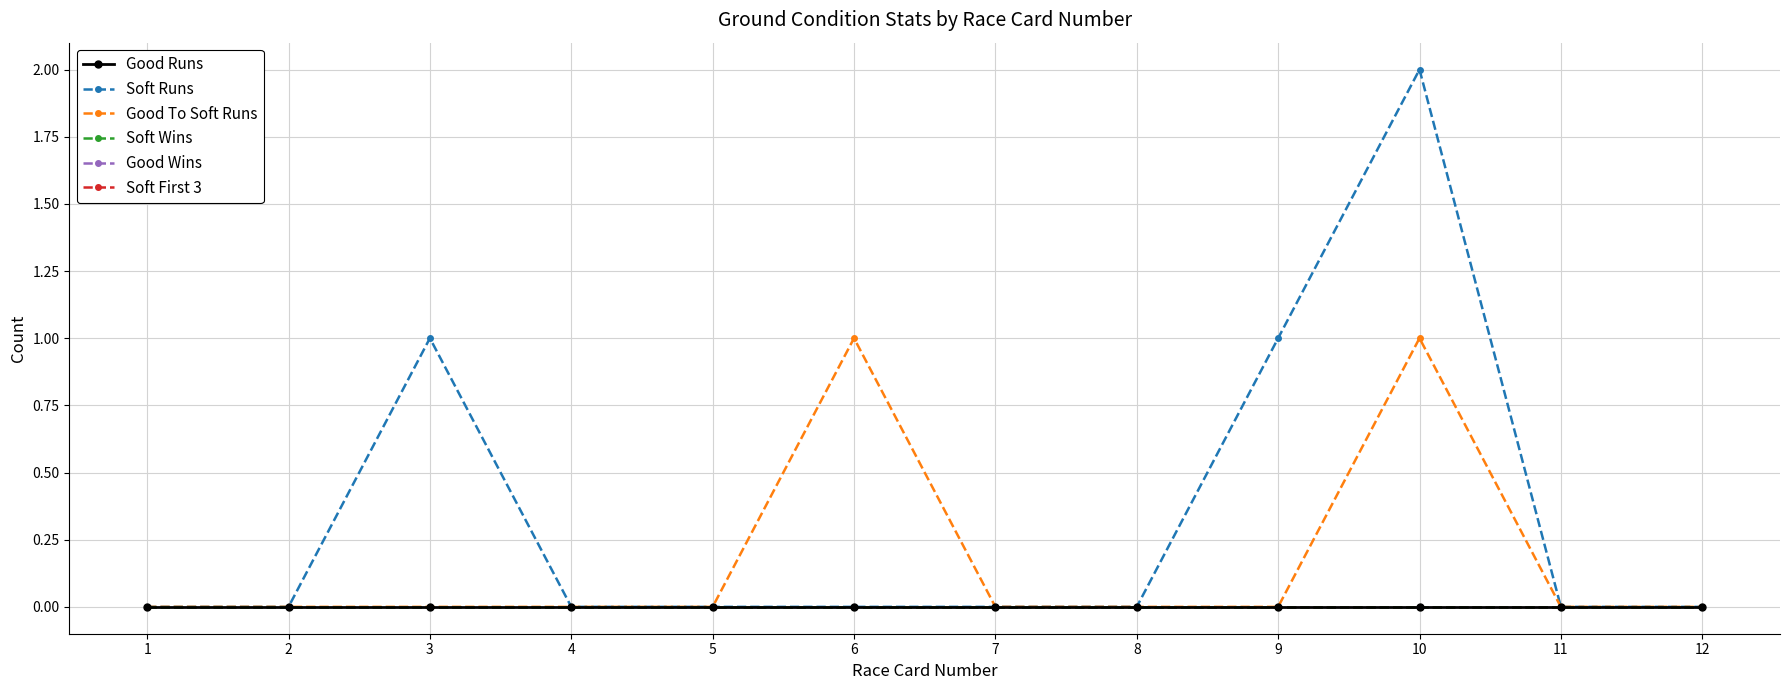

Is it true that Soft First 3 equals 0 at 8?

True